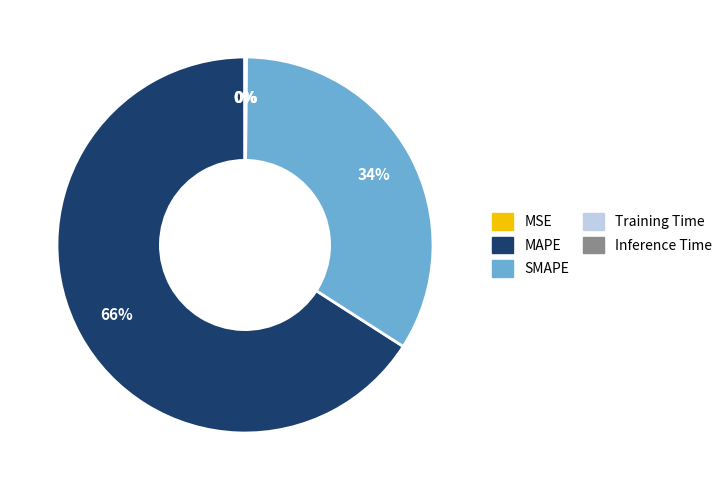

Which category has the biggest portion of the pie?

MAPE